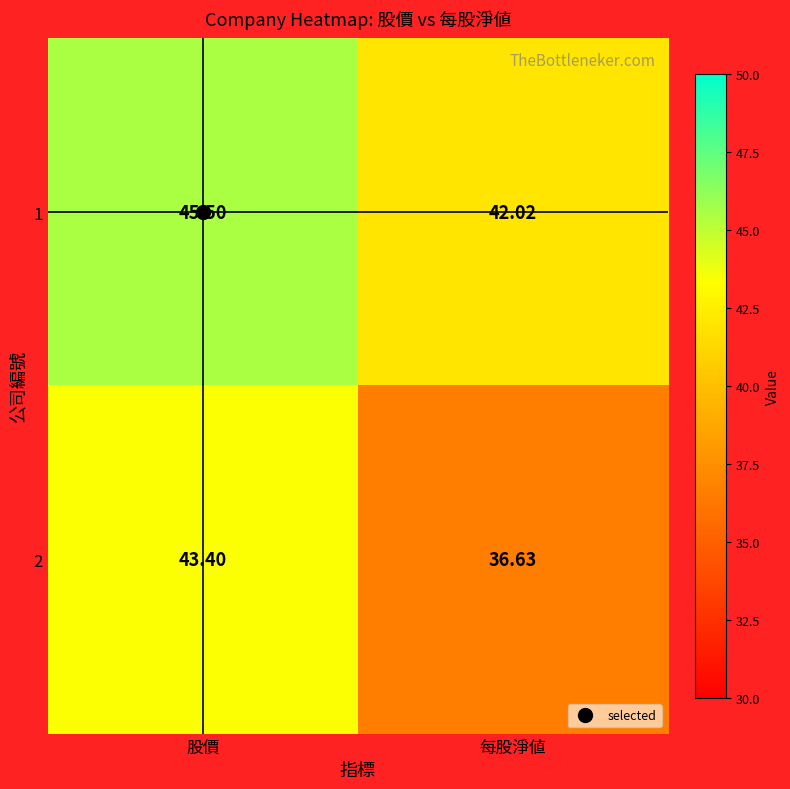

Which category has the highest value in the 1 series?

股價